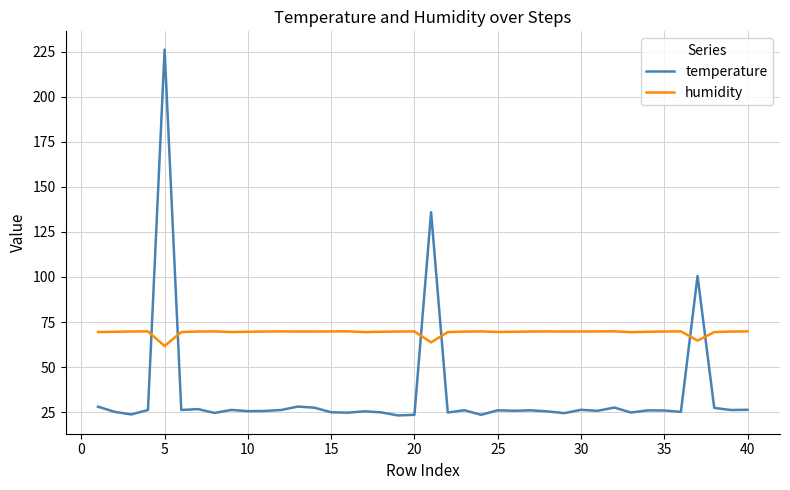

What is the difference between the maximum and minimum values in the humidity series?

8.1